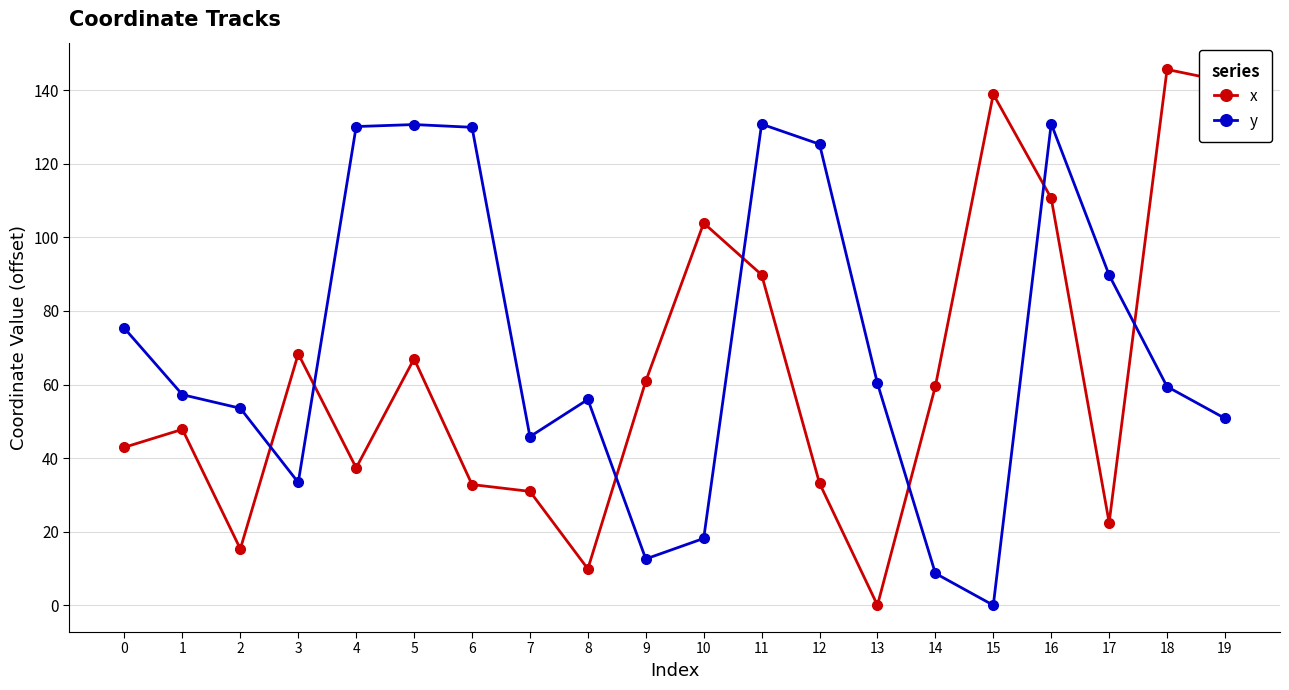

Read the x value at 11.

89.8